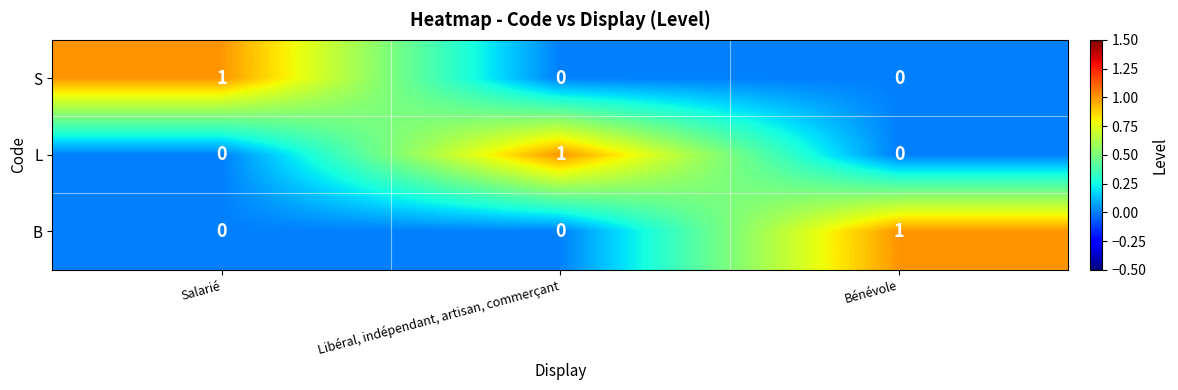

Reading left to right, extract all data points from this chart.

S: Salarié=1	Libéral, indépendant, artisan, commerçant=0	Bénévole=0
L: Salarié=0	Libéral, indépendant, artisan, commerçant=1	Bénévole=0
B: Salarié=0	Libéral, indépendant, artisan, commerçant=0	Bénévole=1